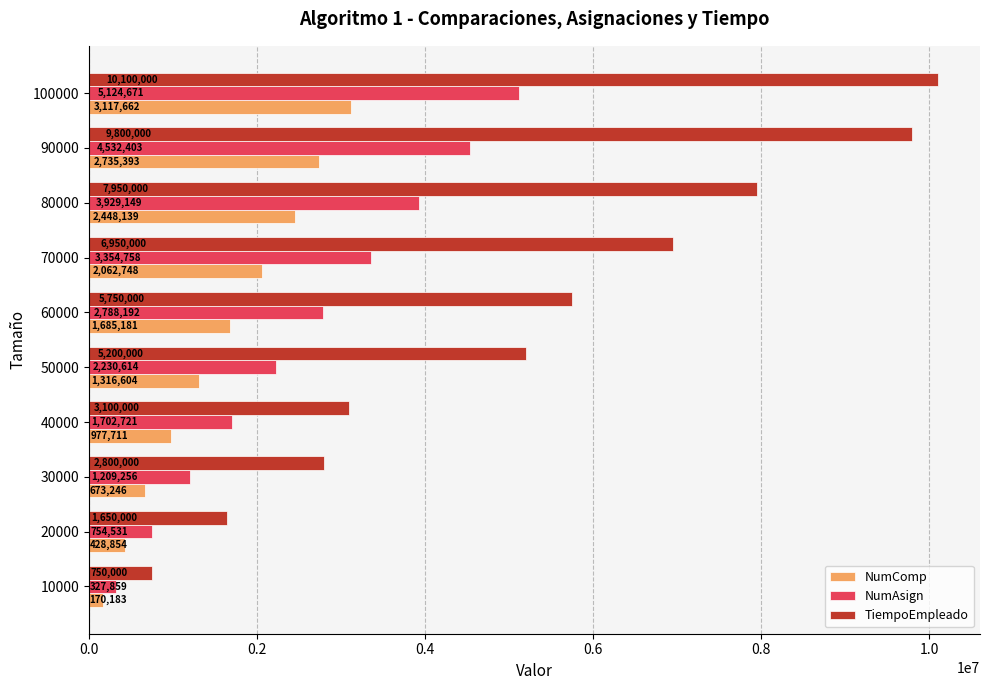

How many values in the NumComp series are below 1685181?

5